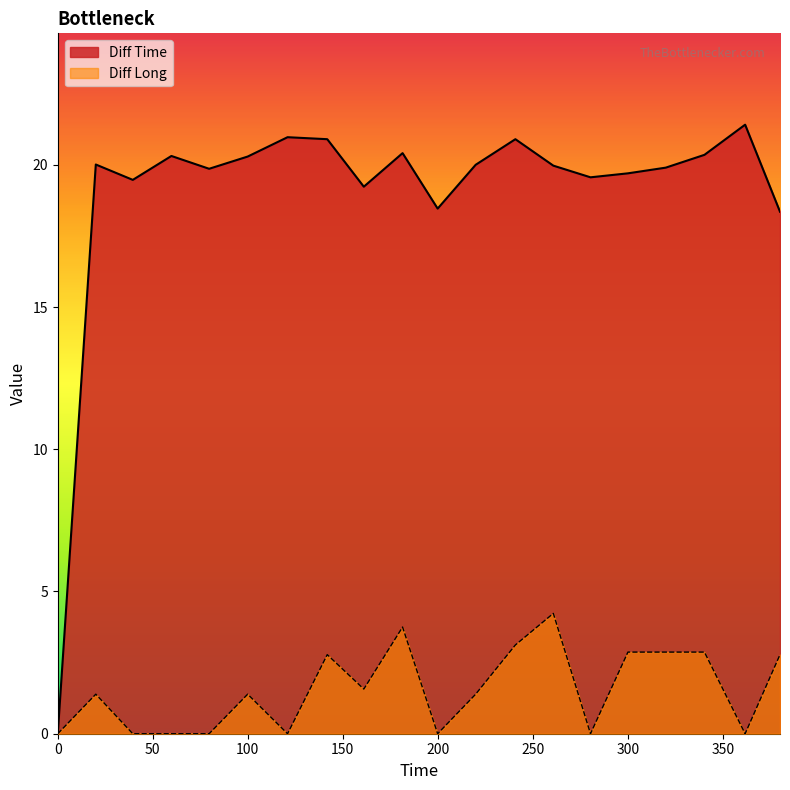

True or false: Diff Long and Diff Time cross at least once.

False